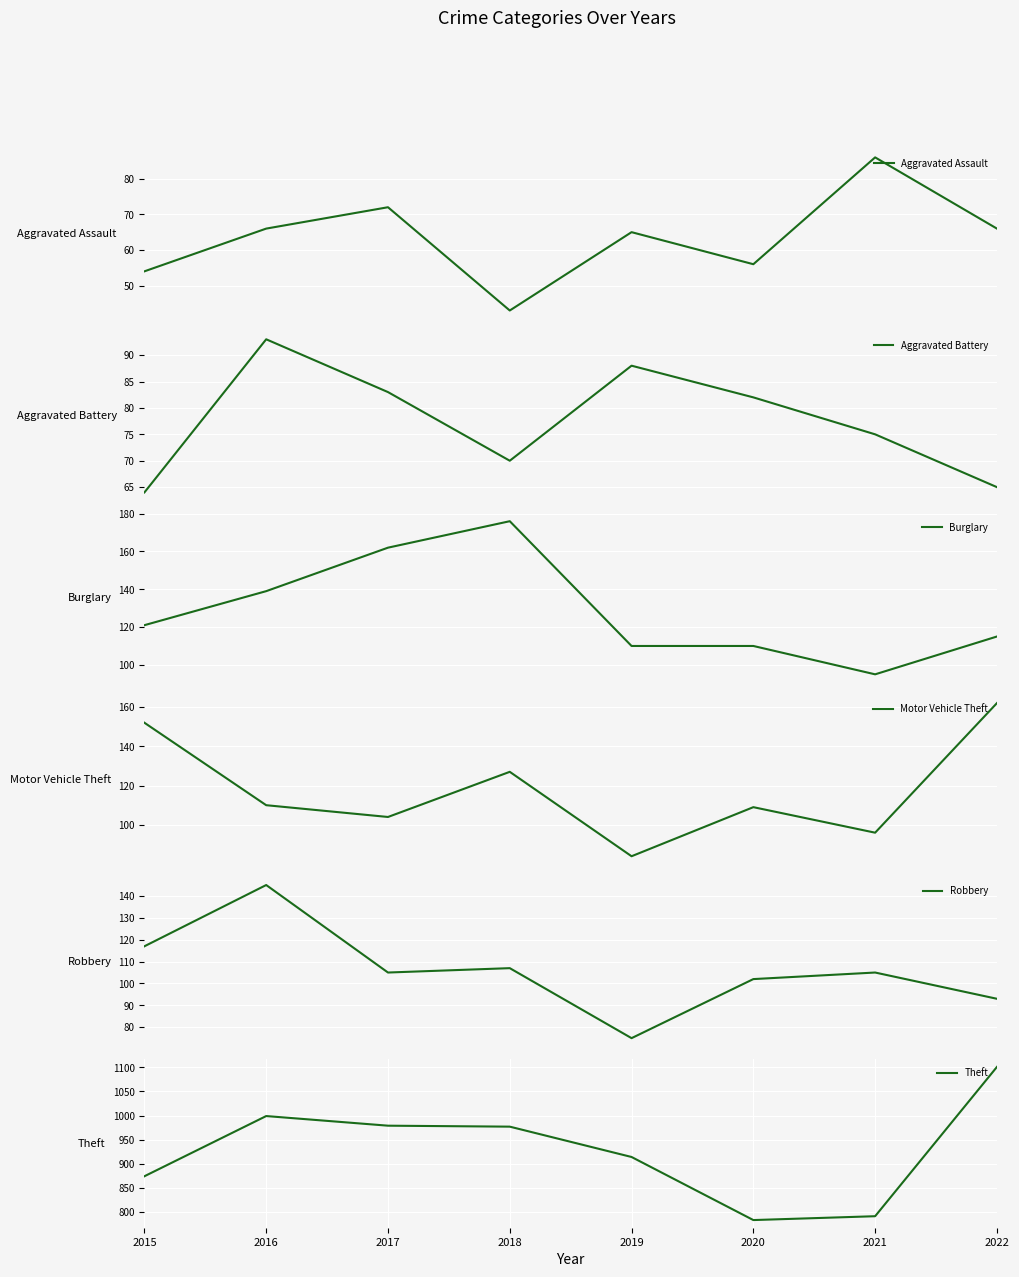

Rank the categories by Motor Vehicle Theft value from highest to lowest.

2022, 2015, 2018, 2016, 2020, 2017, 2021, 2019